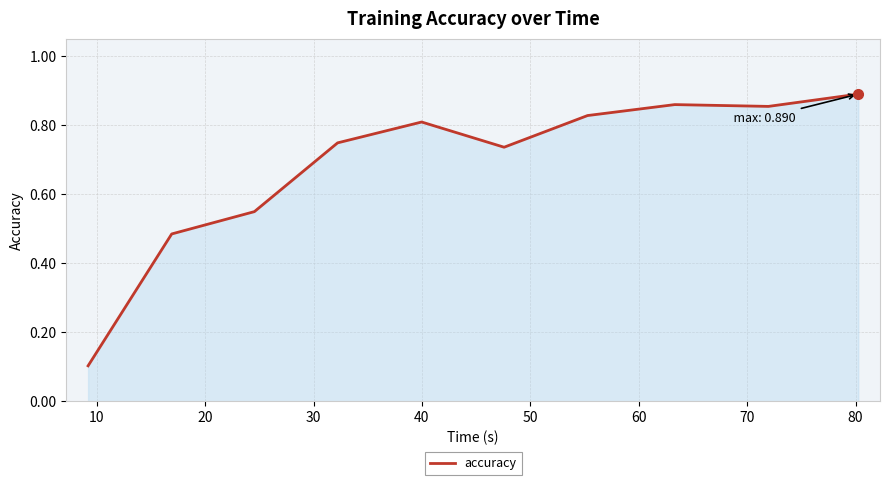

How many lines are shown in the chart?

1